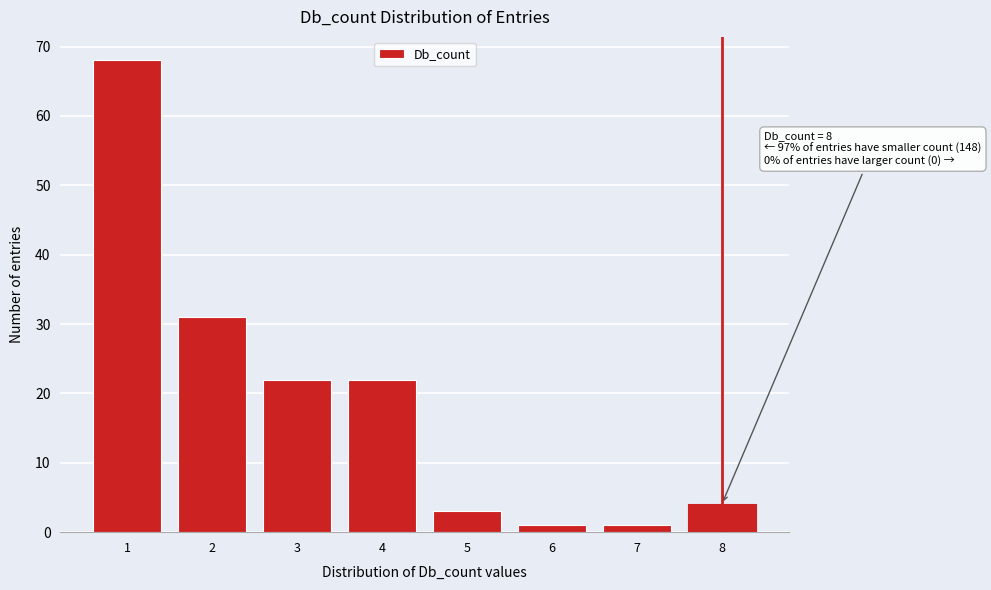

Reading right to left, what are all the values shown in this chart?

4	1	1	3	22	22	31	68